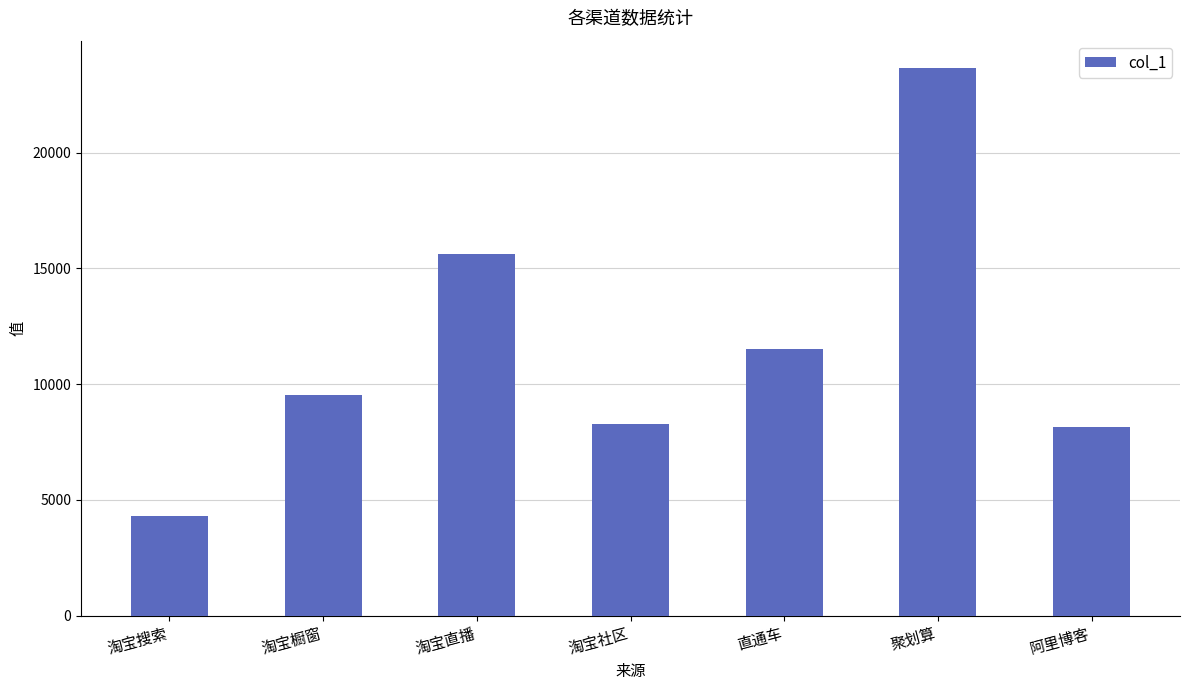

Are the bars horizontal?

No